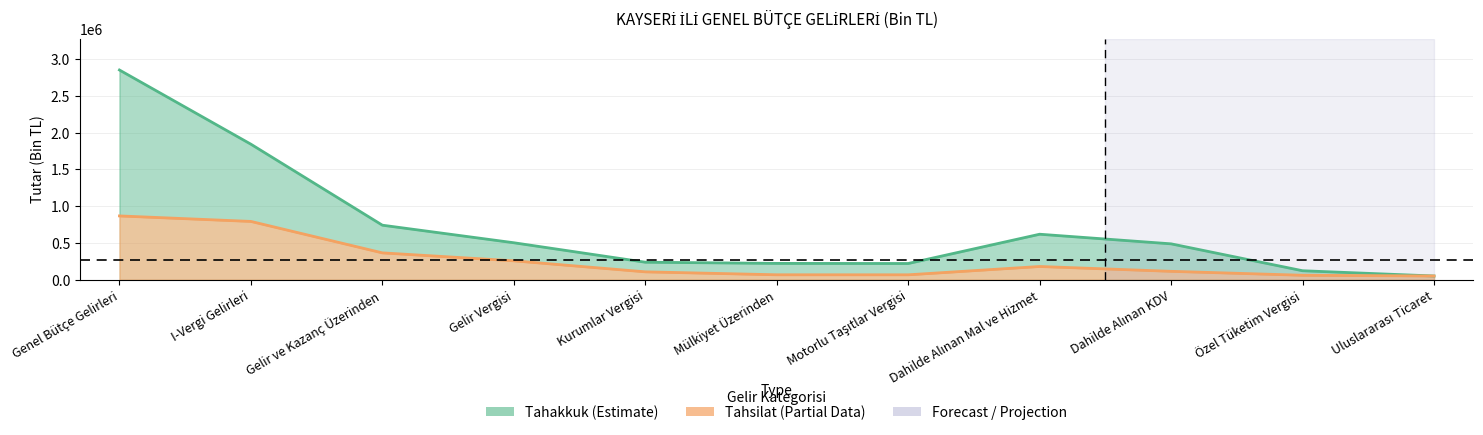

Count the number of categories in the chart.

11